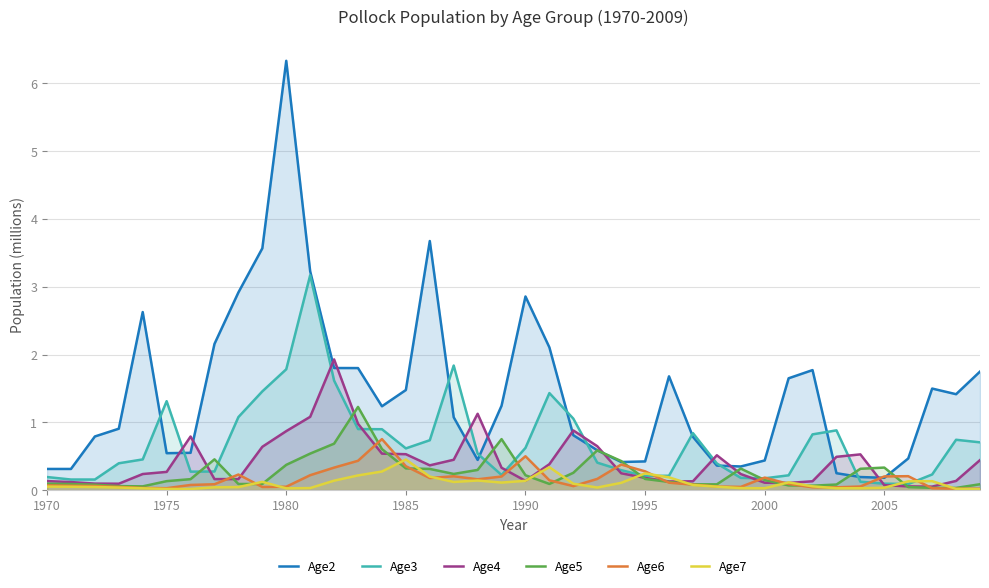

How many lines are shown in the chart?

6